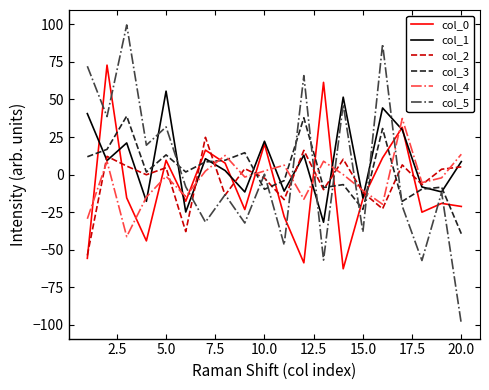

Which series has the widest spread of values?

col_5